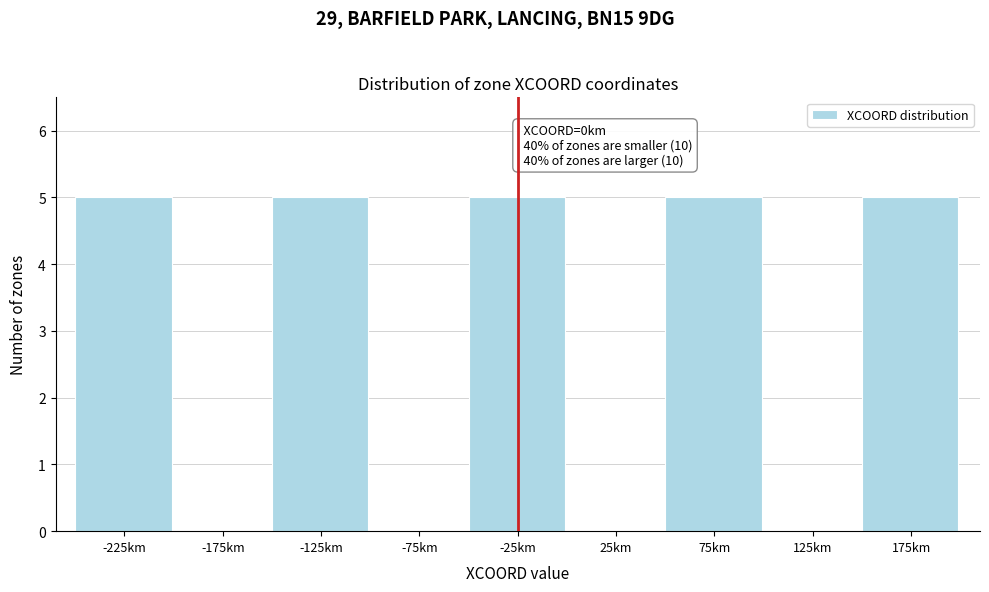

Reading left to right, list all the values displayed in this chart.

-225km=5	-175km=0	-125km=5	-75km=0	-25km=5	25km=0	75km=5	125km=0	175km=5